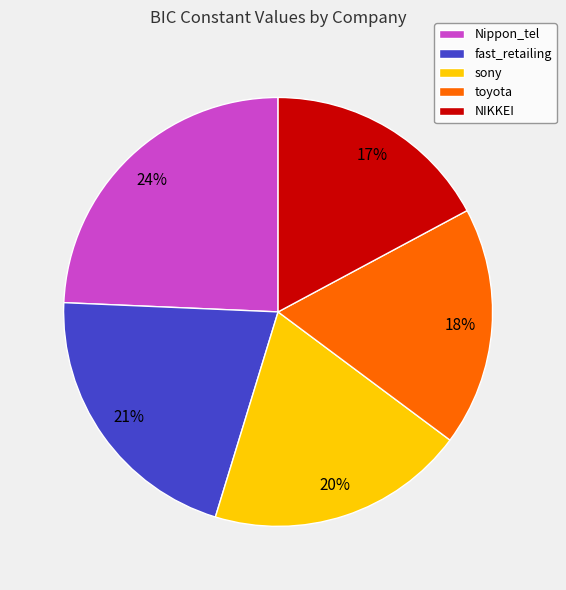

Which category has the biggest portion of the pie?

Nippon_tel